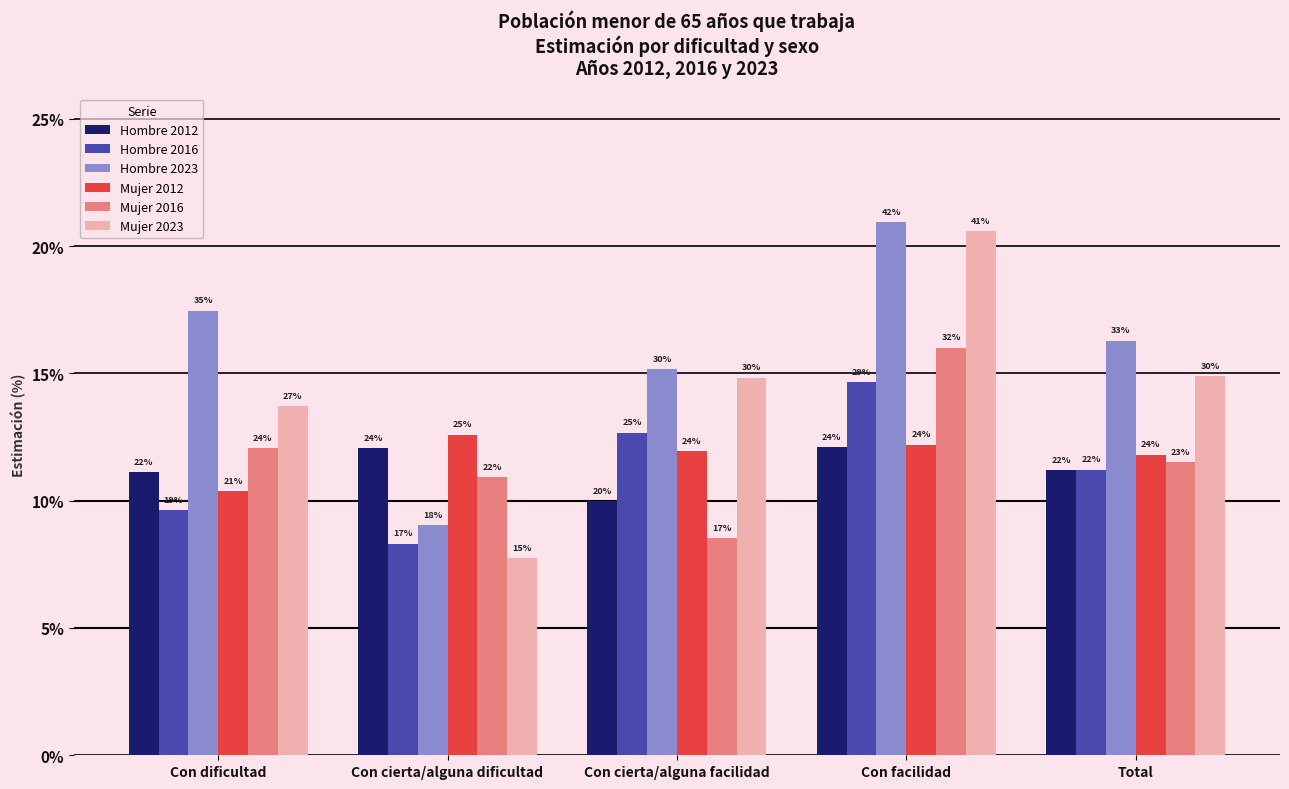

What position from the right is Con cierta/alguna facilidad?

3